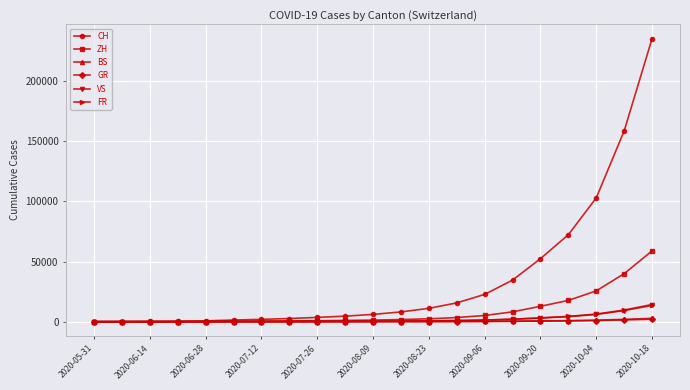

At how many categories does at least one series exceed 97089?

3